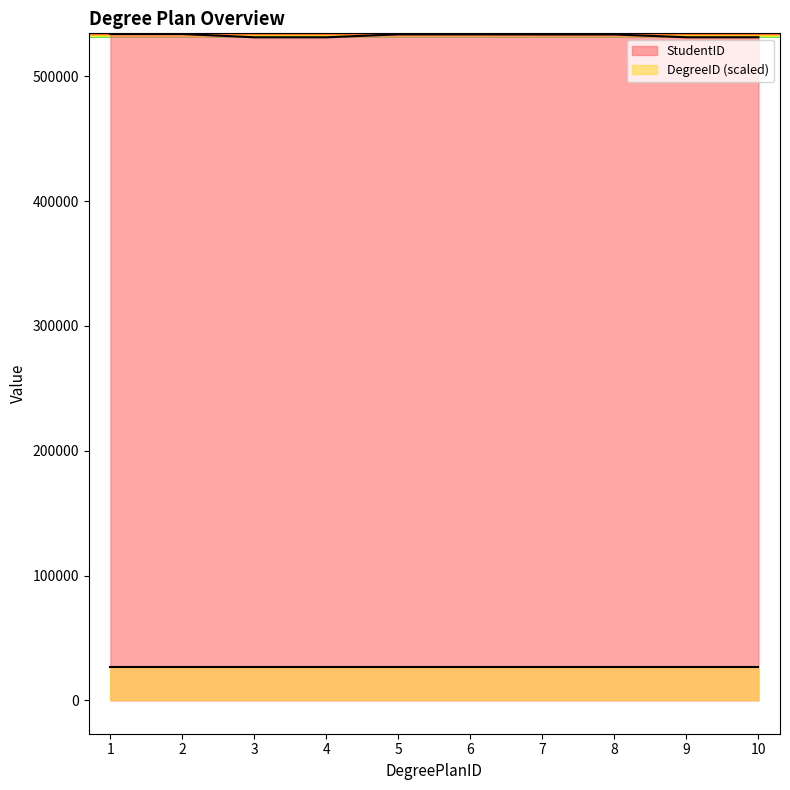

Which has a higher value, 10 or 2?

2